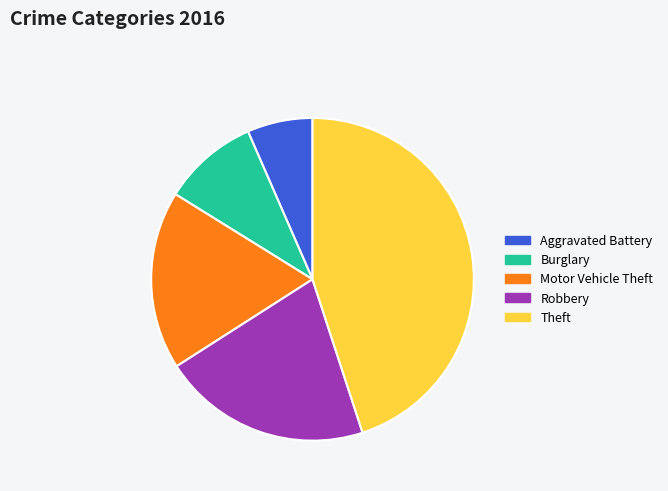

Does Robbery account for over 50% of the chart?

No